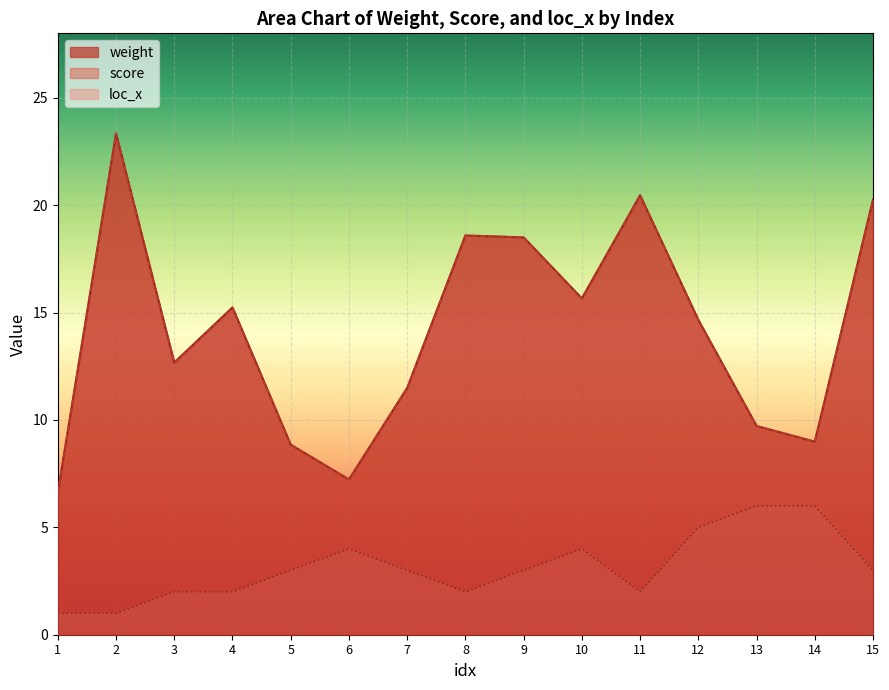

At which label does loc_x reach its peak?

13